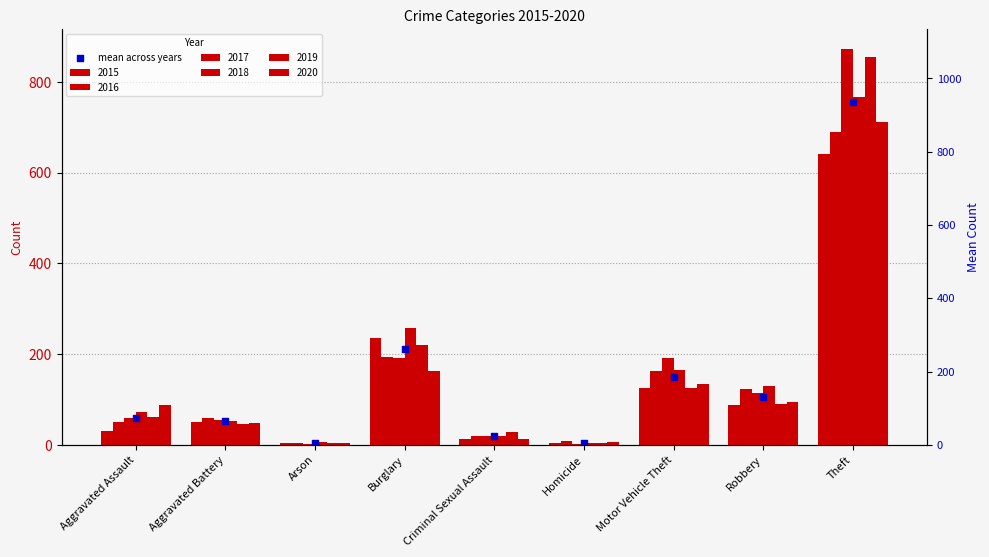

What is the ratio of the value at Motor Vehicle Theft to the value at Homicide?

32.2